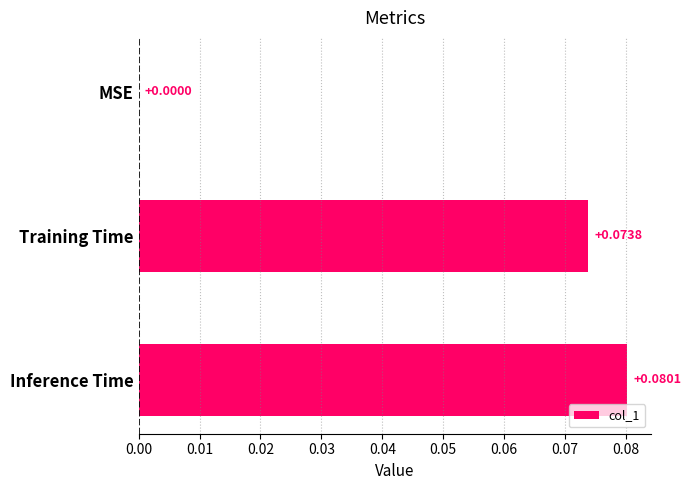

What is the sum of all values?

0.2